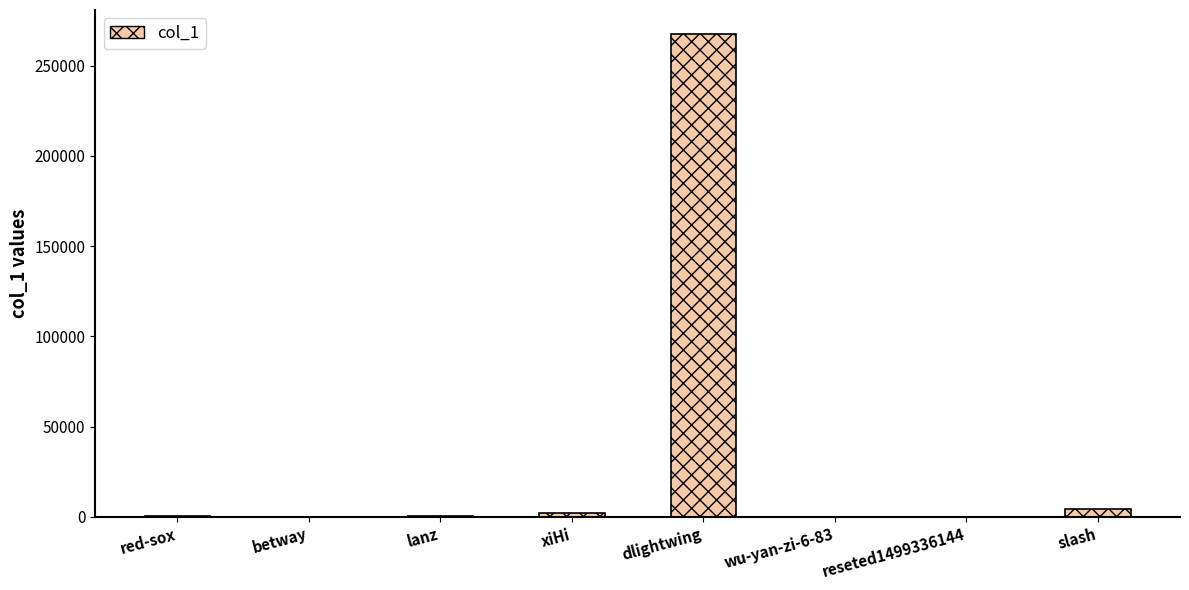

Which category has the highest value across all series?

dlightwing